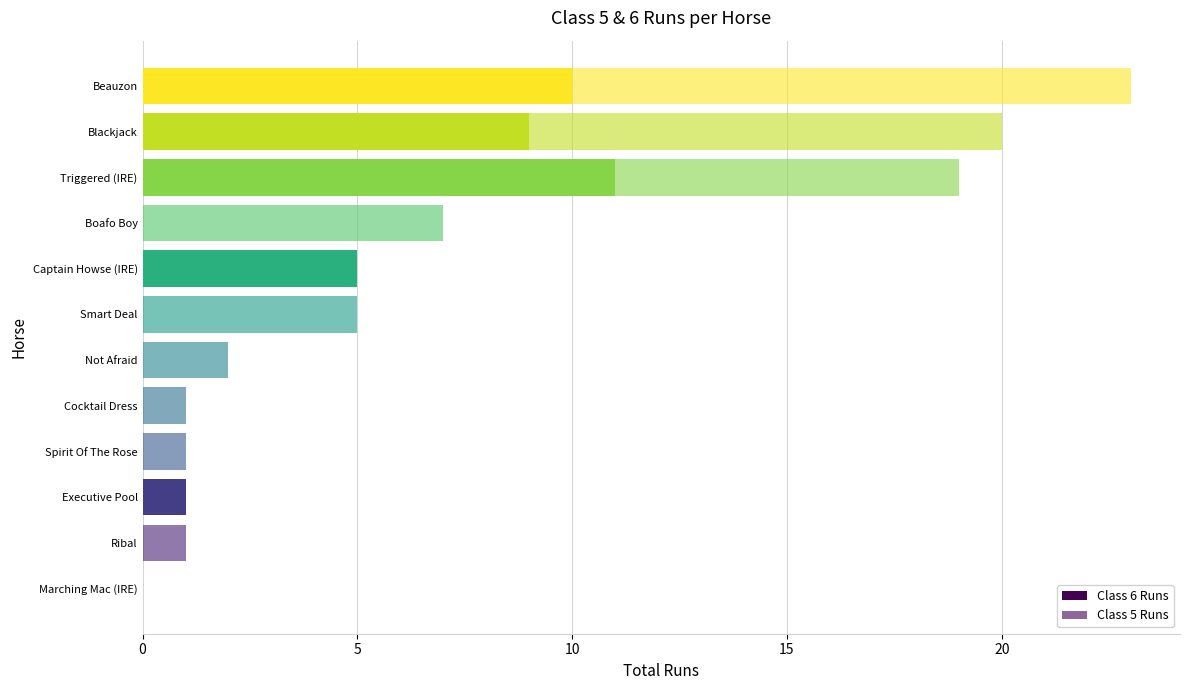

Count the number of categories in the chart.

12